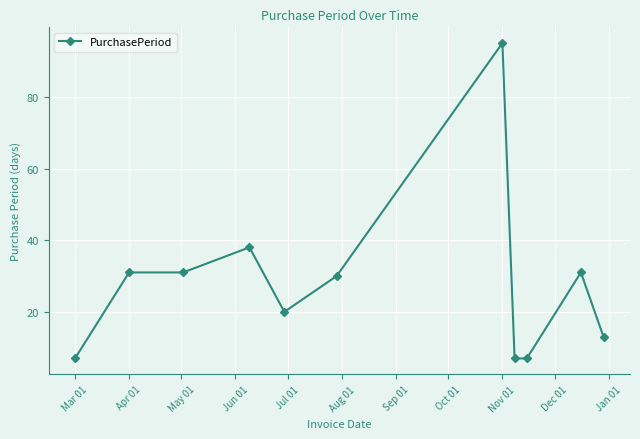

Reading left to right, extract all data points from this chart.

7	31	31	38	20	30	95	7	7	31	13